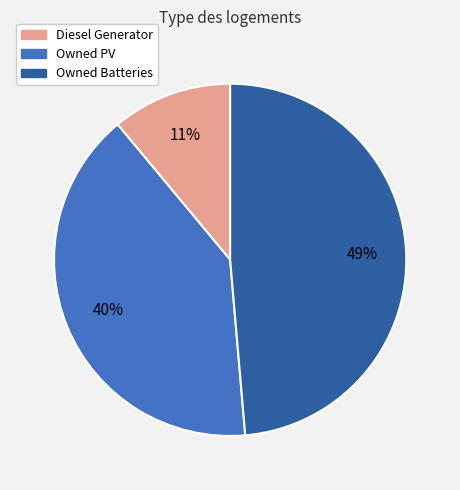

Is there any slice that represents more than half of the pie?

No